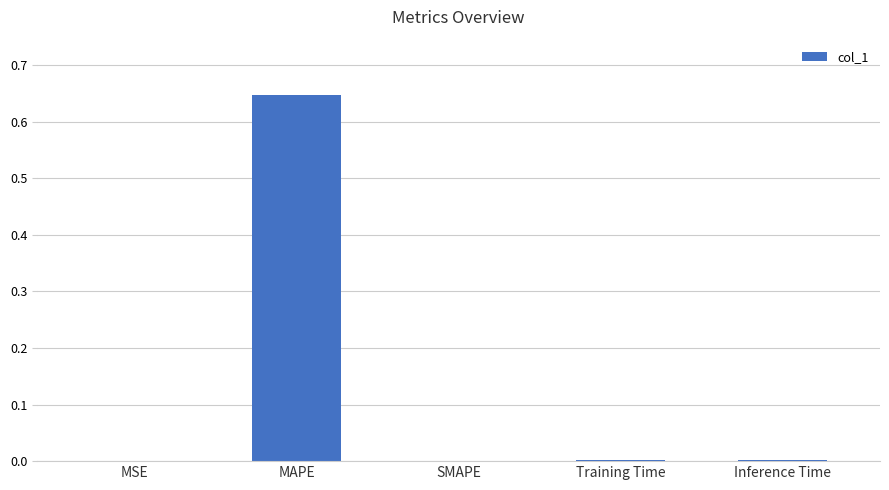

Between MAPE and Training Time, which is larger?

MAPE